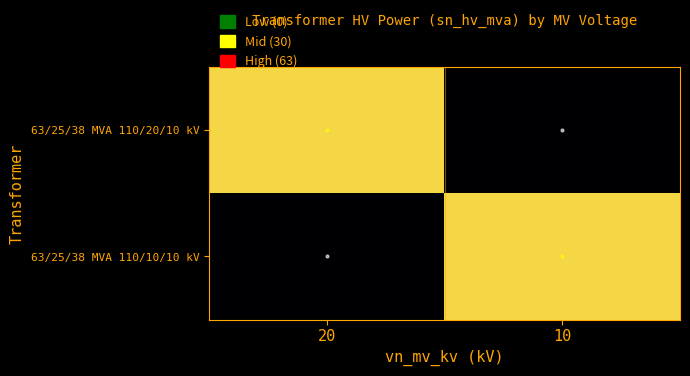

What is the difference between the highest and lowest values at 20?

63